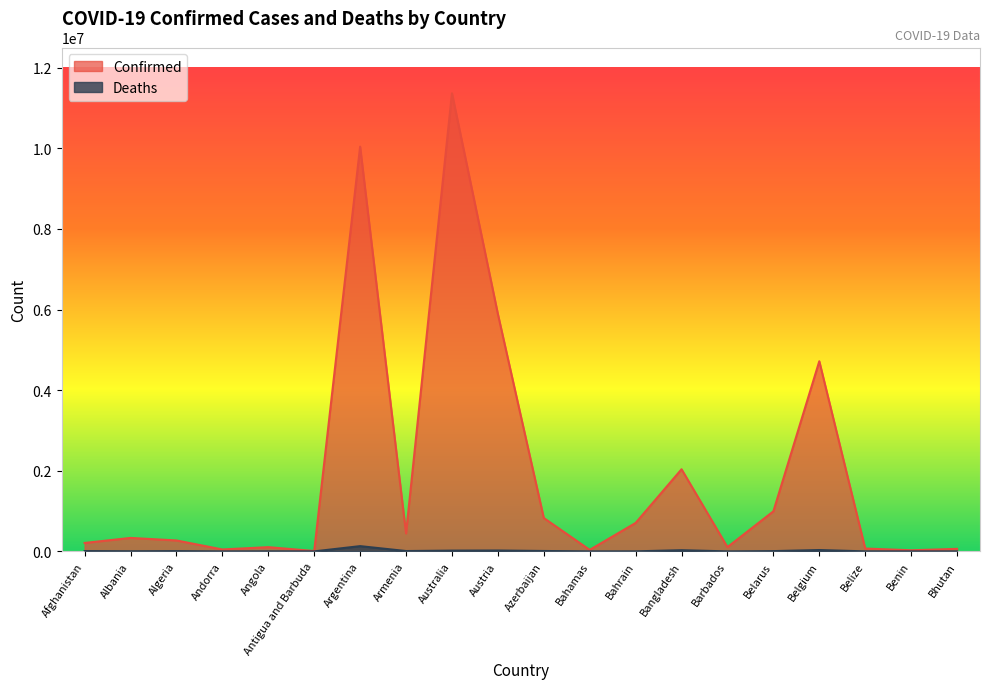

How many data points in Confirmed are above 334356?

9